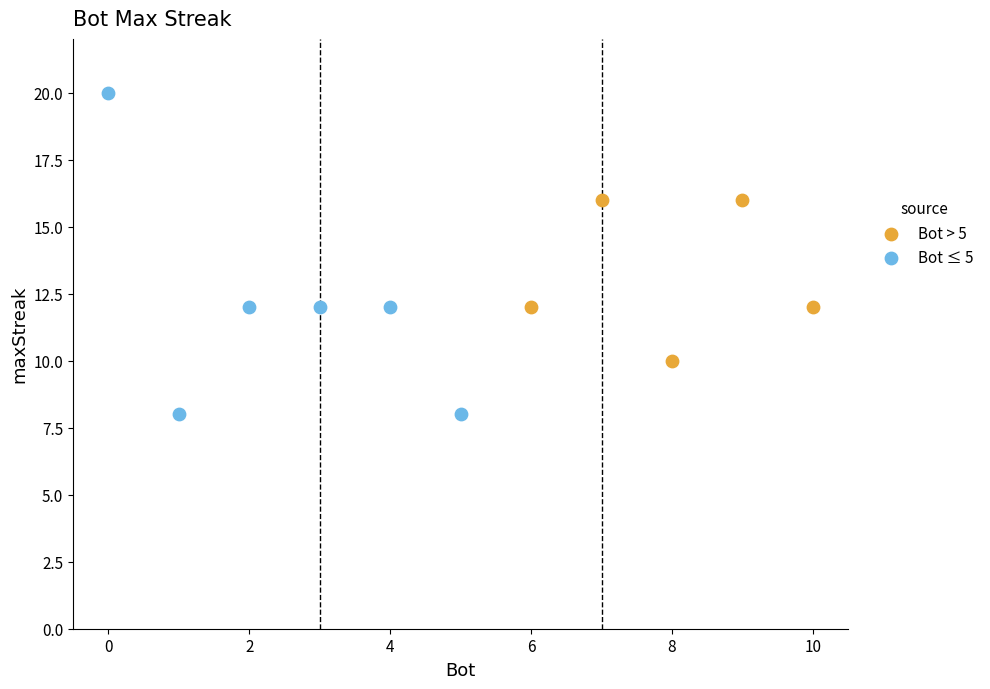

Which series reaches the minimum Y coordinate?

Bot ≤ 5